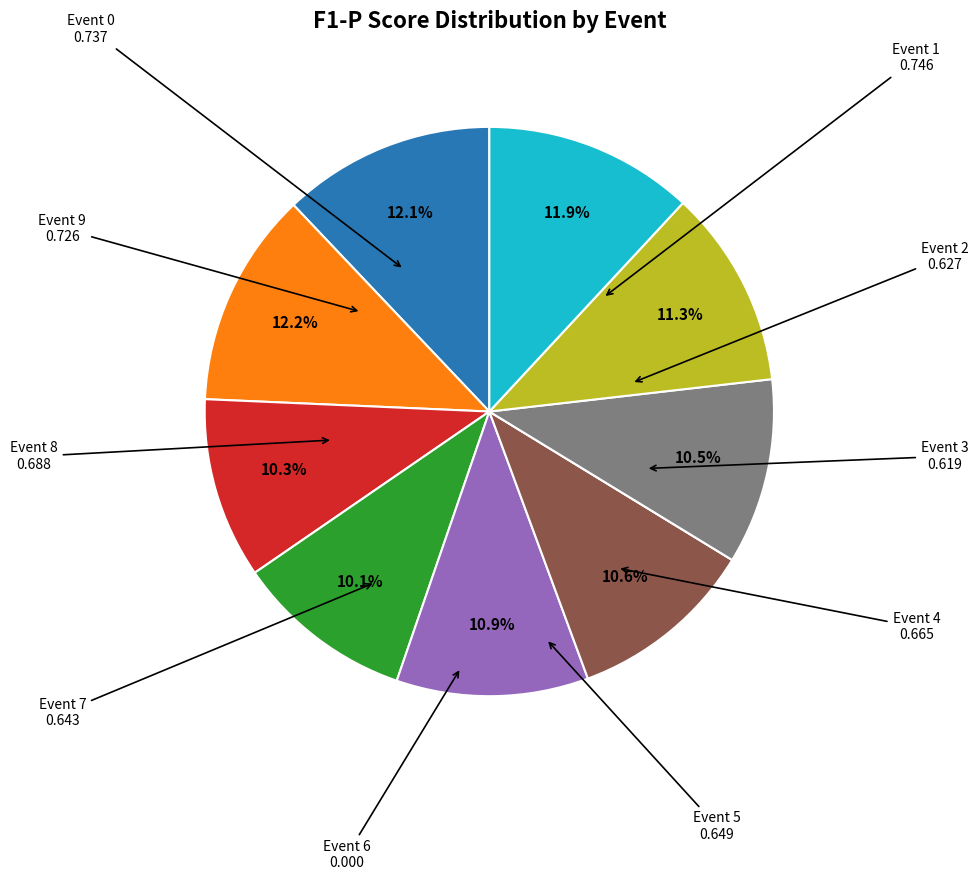

Is there any slice that represents more than half of the pie?

No